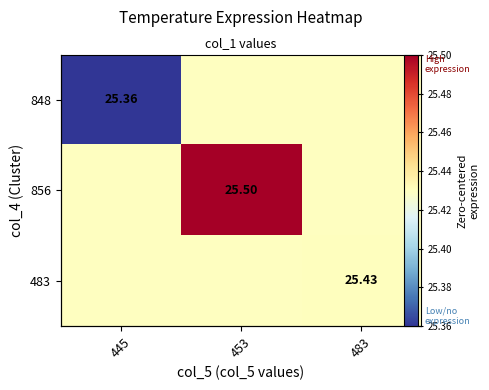

Which category has the lowest value across all series?

445